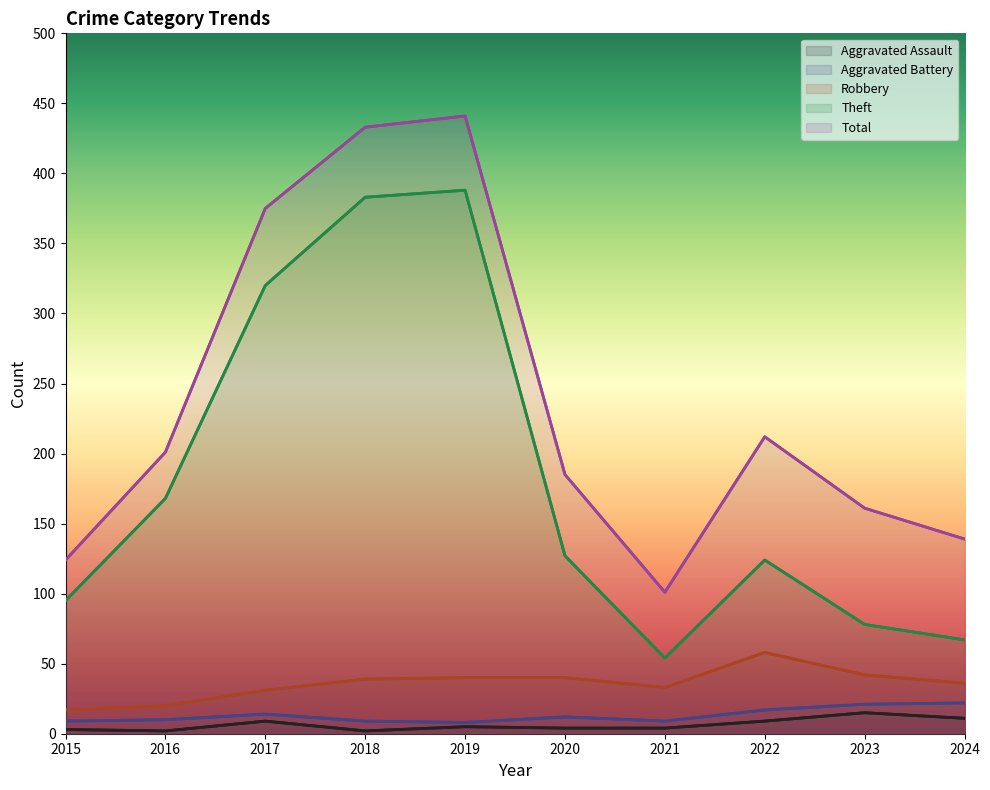

Rank the series by their maximum value, from lowest to highest.

Aggravated Assault, Aggravated Battery, Robbery, Theft, Total